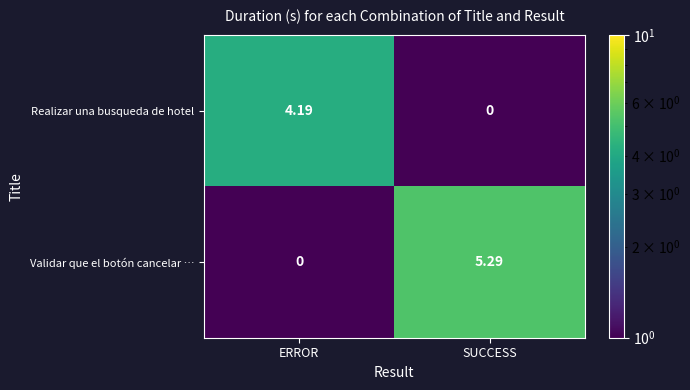

Which category has the highest value in the Validar que el botón cancelar … series?

SUCCESS